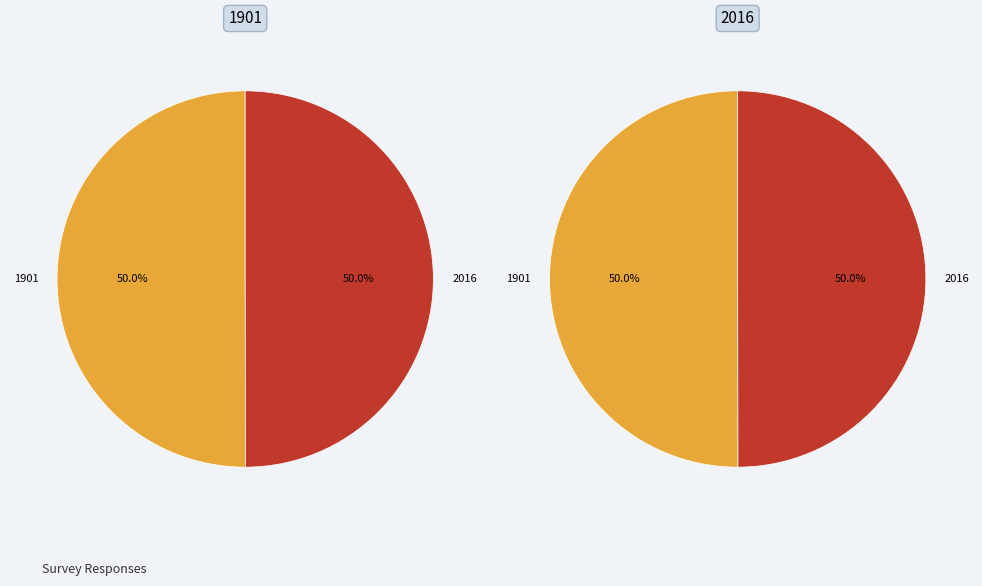

Is the sum of 2016 and 1901 greater than half?

Yes